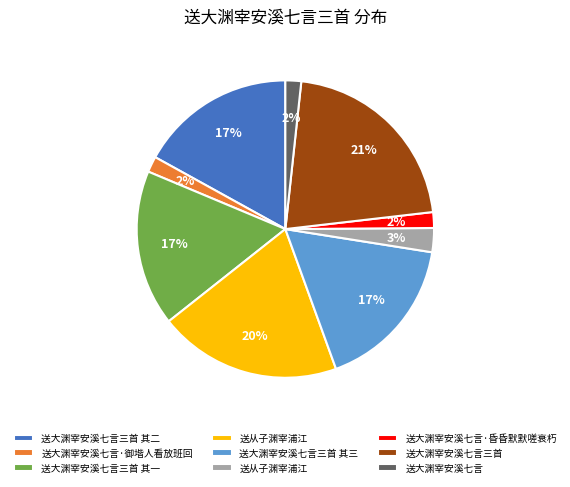

Is there any slice that represents more than half of the pie?

No